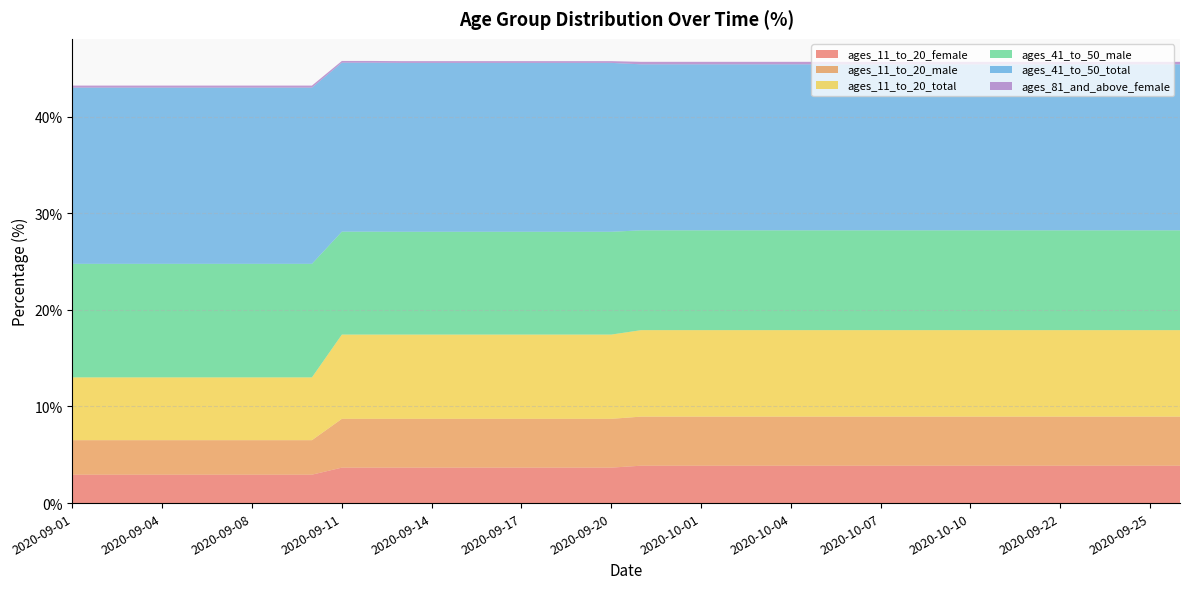

Reading left to right, extract all data points from this chart.

ages_11_to_20_female: 2.9	2.9	2.9	2.9	2.9	2.9	2.9	2.9	2.9	3.7	3.7	3.7	3.7	3.7	3.7	3.7	3.7	3.7	3.7	3.9	3.9	3.9	3.9	3.9	3.9	3.9	3.9	3.9	3.9	3.9	3.9	3.9	3.9	3.9	3.9	3.9	3.9	3.9
ages_11_to_20_male: 3.6	3.6	3.6	3.6	3.6	3.6	3.6	3.6	3.6	5.0	5.0	5.0	5.0	5.0	5.0	5.0	5.0	5.0	5.0	5.1	5.1	5.1	5.1	5.1	5.1	5.1	5.1	5.1	5.1	5.1	5.1	5.1	5.1	5.1	5.1	5.1	5.1	5.1
ages_11_to_20_total: 6.5	6.5	6.5	6.5	6.5	6.5	6.5	6.5	6.5	8.7	8.7	8.7	8.7	8.7	8.7	8.7	8.7	8.7	8.7	8.9	8.9	8.9	8.9	8.9	8.9	8.9	8.9	8.9	8.9	8.9	8.9	8.9	8.9	8.9	8.9	8.9	8.9	8.9
ages_41_to_50_male: 11.8	11.8	11.8	11.8	11.8	11.8	11.8	11.8	11.8	10.7	10.7	10.6	10.6	10.6	10.6	10.6	10.6	10.6	10.6	10.3	10.3	10.3	10.3	10.3	10.3	10.3	10.3	10.3	10.3	10.3	10.3	10.3	10.3	10.3	10.3	10.3	10.3	10.3
ages_41_to_50_total: 18.2	18.2	18.2	18.2	18.2	18.2	18.2	18.2	18.2	17.5	17.5	17.5	17.5	17.5	17.5	17.5	17.5	17.5	17.5	17.2	17.2	17.2	17.2	17.2	17.2	17.2	17.2	17.2	17.2	17.2	17.2	17.2	17.2	17.2	17.2	17.2	17.2	17.2
ages_81_and_above_female: 0.2	0.2	0.2	0.2	0.2	0.2	0.2	0.2	0.2	0.2	0.2	0.2	0.2	0.2	0.2	0.2	0.2	0.2	0.2	0.3	0.3	0.3	0.3	0.3	0.3	0.3	0.3	0.3	0.3	0.3	0.3	0.3	0.3	0.3	0.3	0.3	0.3	0.3